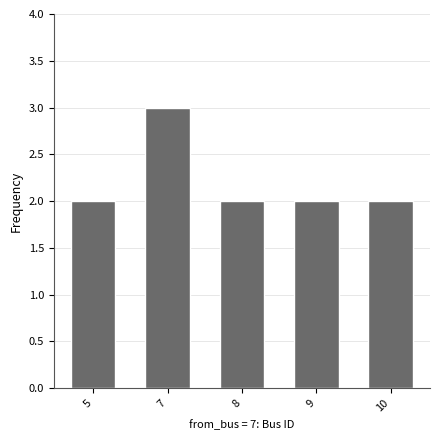

What is the sum of all values?

11